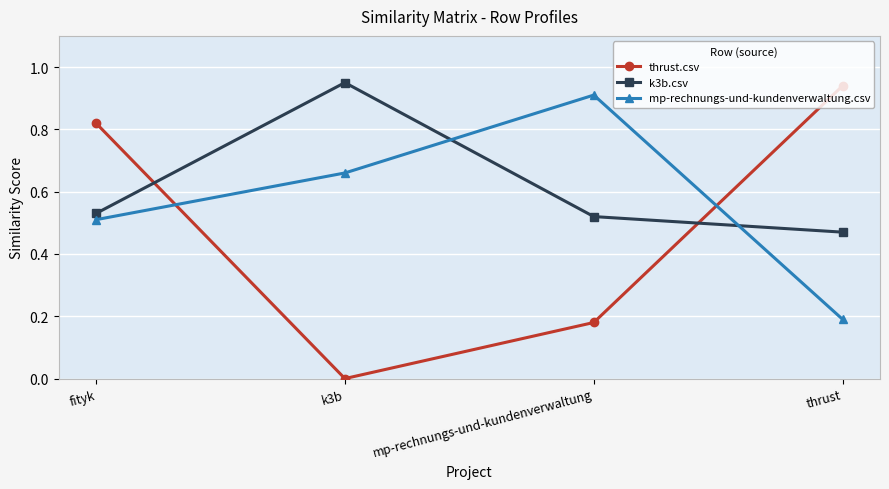

What is the label of the 3rd point from the right?

k3b